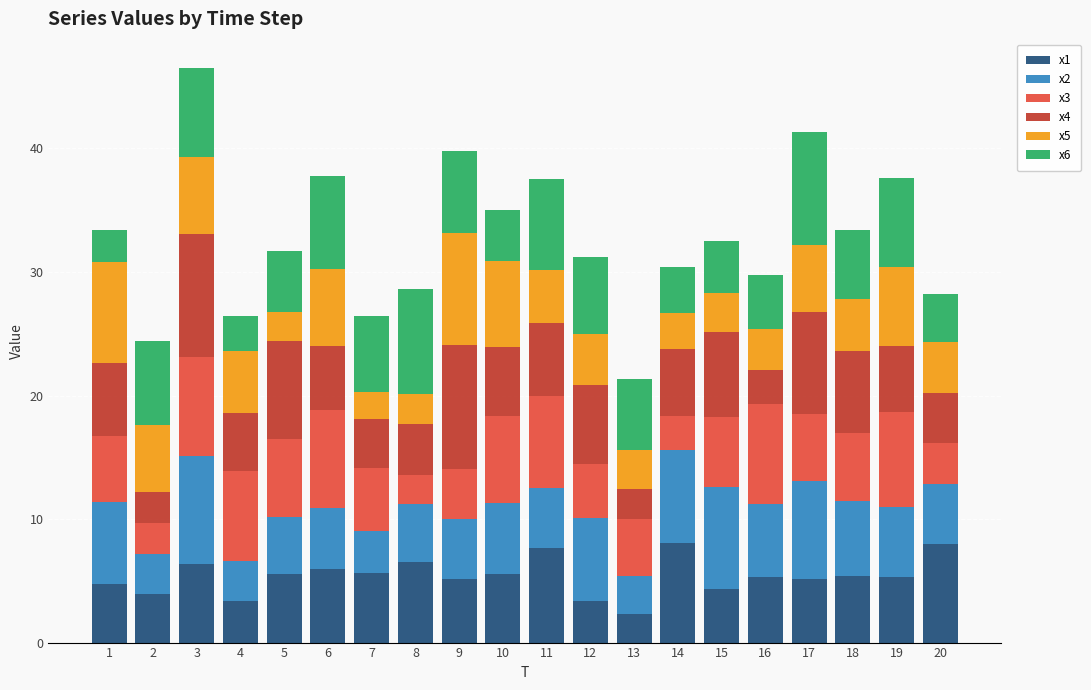

How many categories are shown in the chart?

20